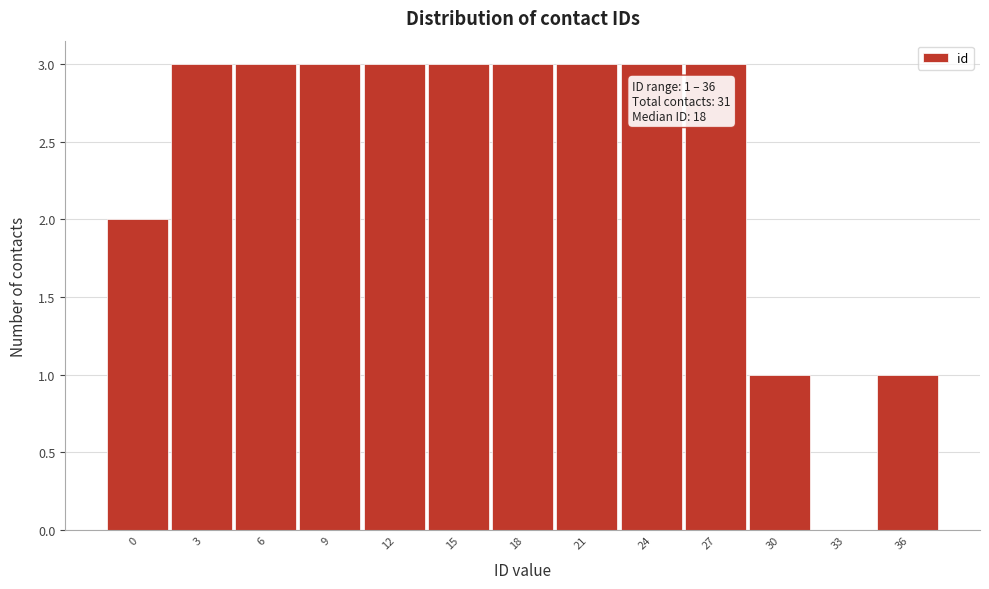

Reading left to right, extract all data points from this chart.

0=2	3=3	6=3	9=3	12=3	15=3	18=3	21=3	24=3	27=3	30=1	33=0	36=1